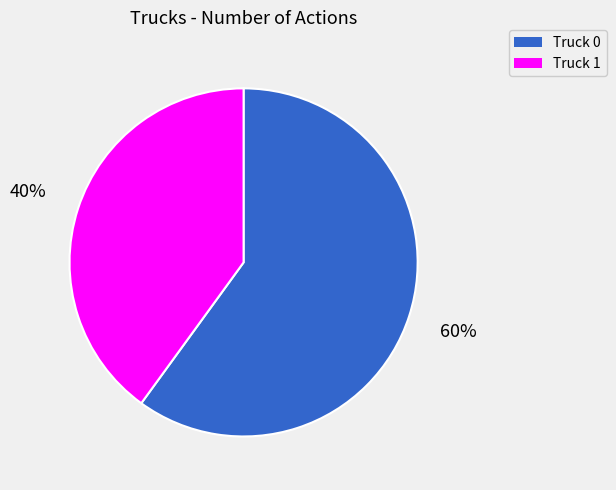

To the nearest percent, what is the combined percentage of Truck 0 and Truck 1?

100%